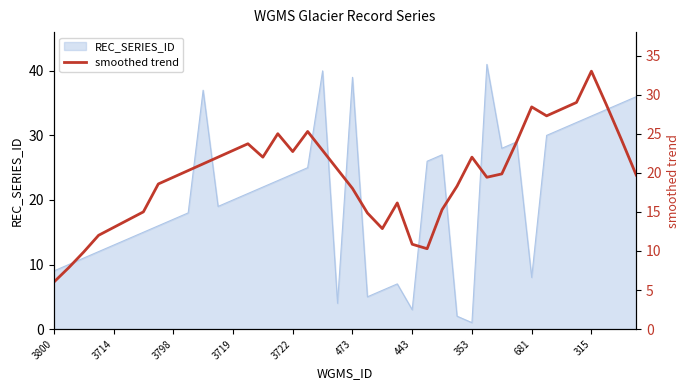

How many points are higher than both their immediate neighbors (excluding endpoints)?

7